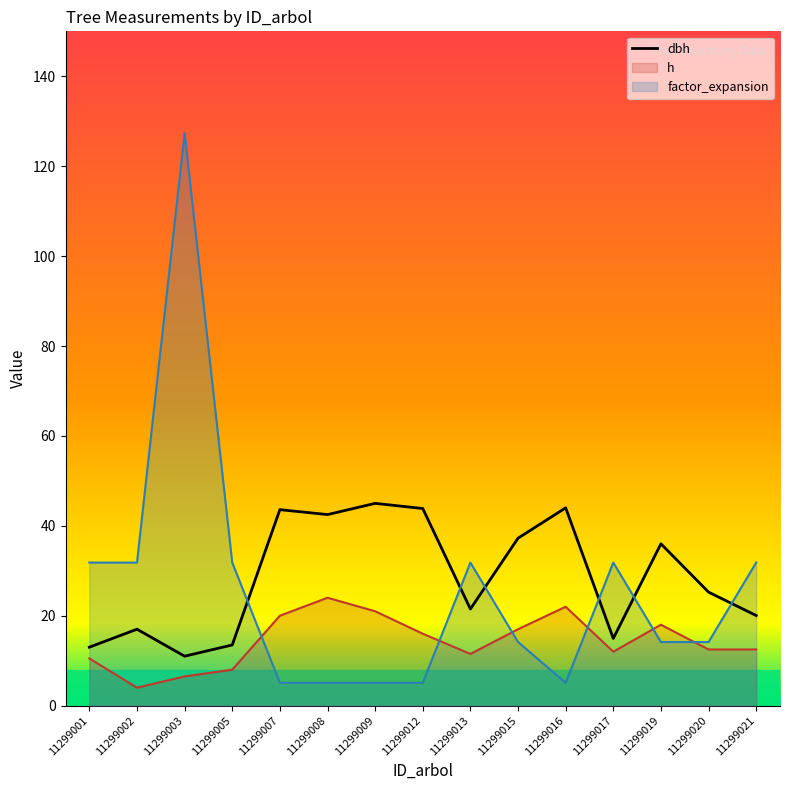

Is the value of h at 11299019 greater than the value of dbh at 11299017?

Yes